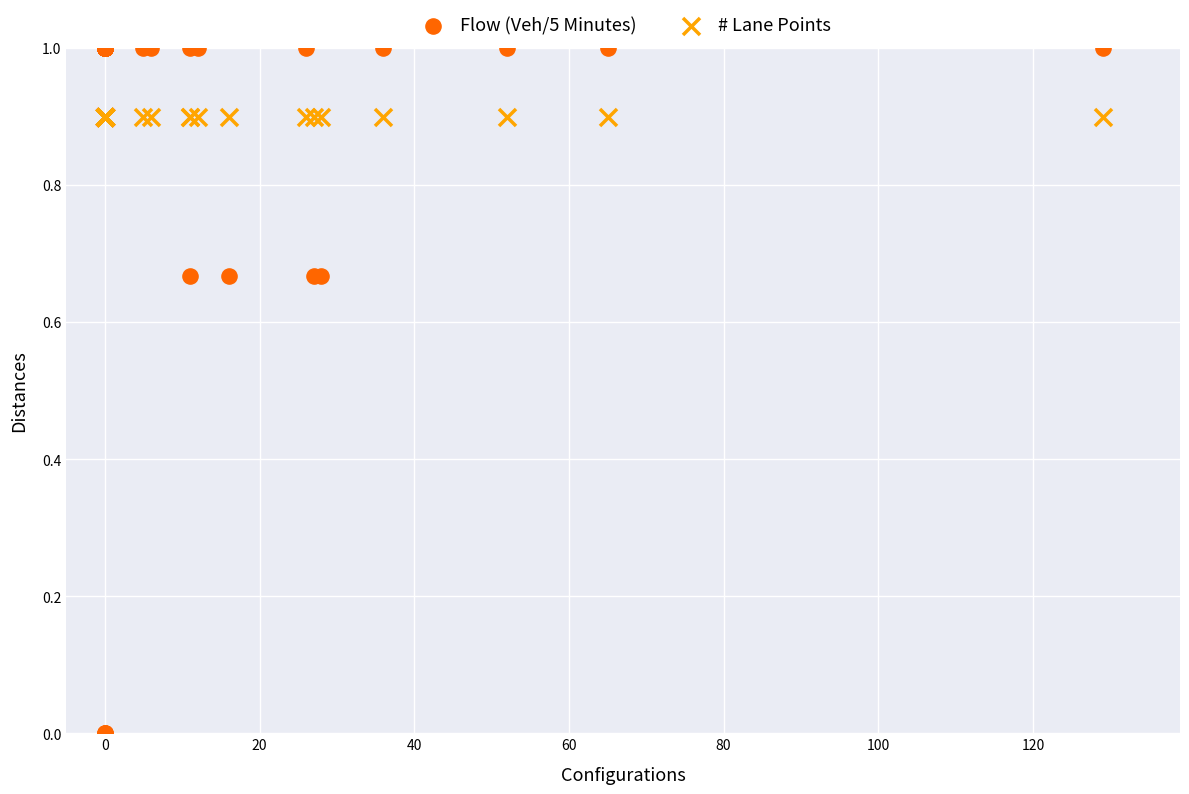

Which series reaches the maximum Y coordinate?

Flow (Veh/5 Minutes)